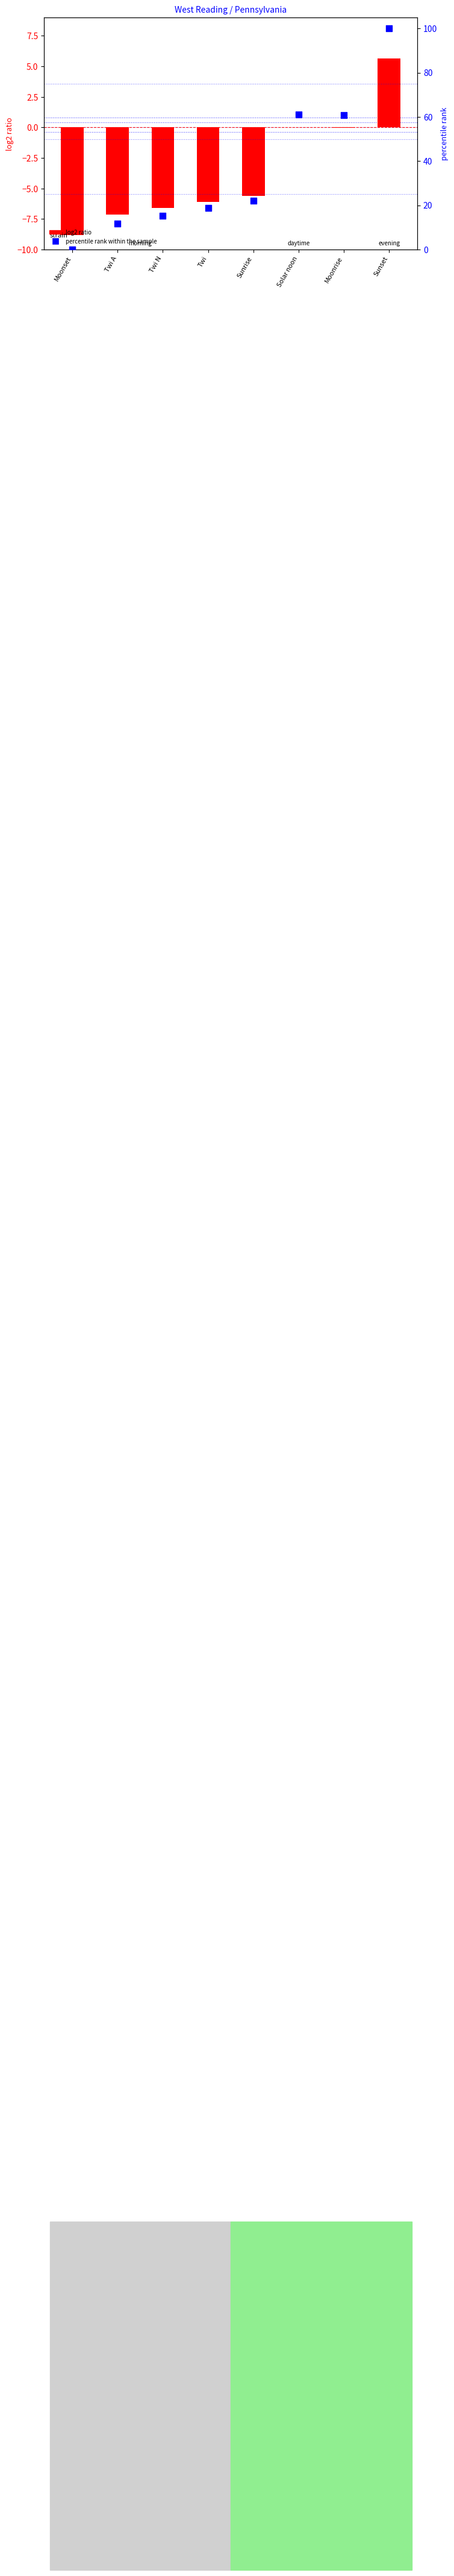

What is the total value across all series at Twi?

12.8